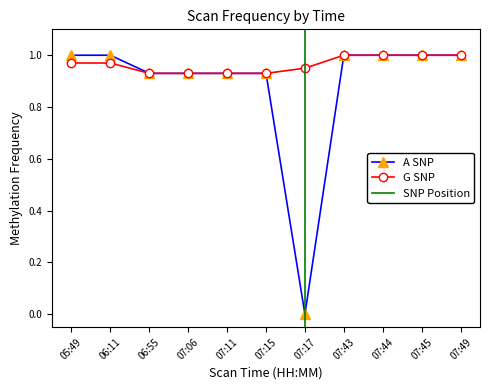

How many lines are shown in the chart?

2